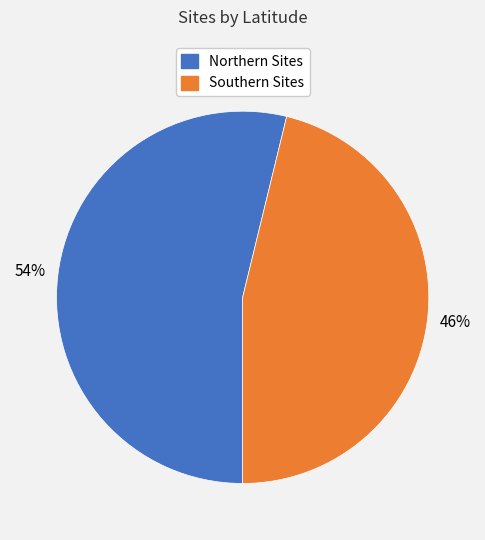

How many segments does this pie chart have?

2